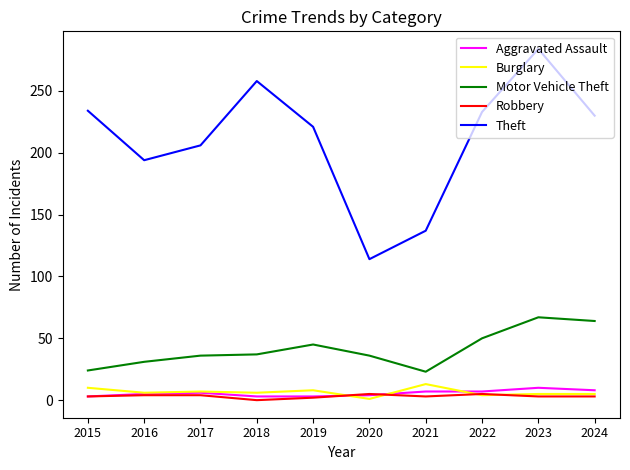

Is the value of Motor Vehicle Theft at 2022 greater than the value of Aggravated Assault at 2017?

Yes